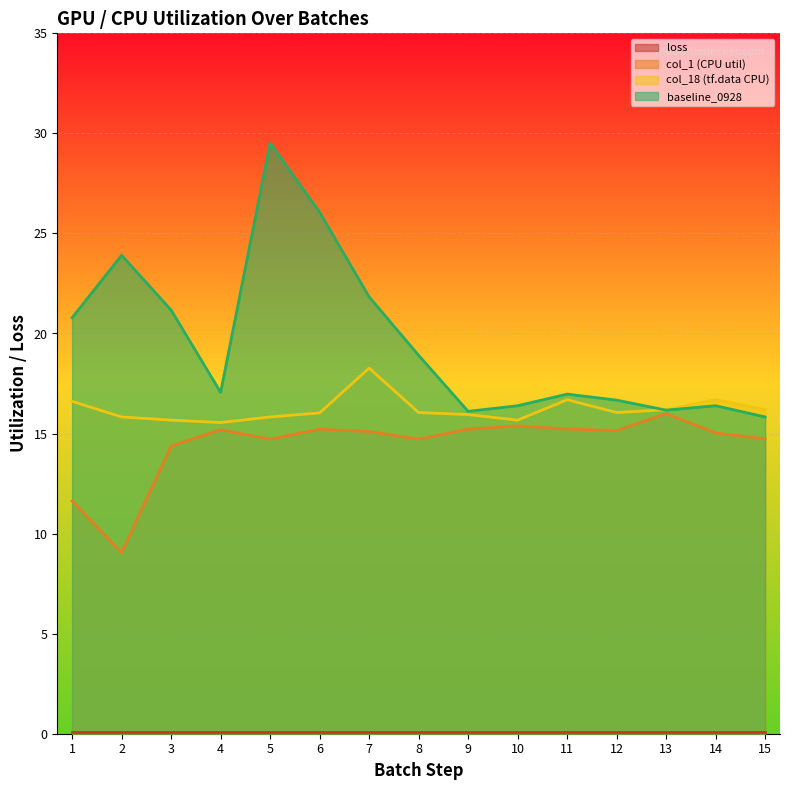

What is the difference between the col_1 (CPU util) values at 11 and 3?

0.8